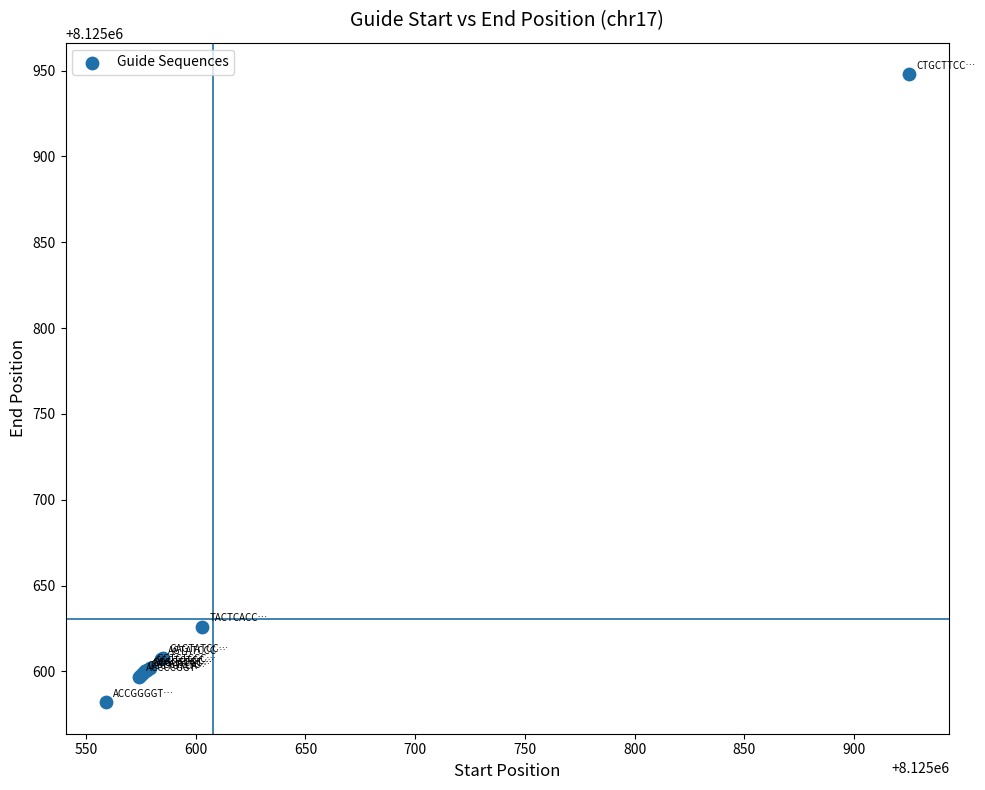

What Y value in the scatter plot is closest to 8125765?

8125626